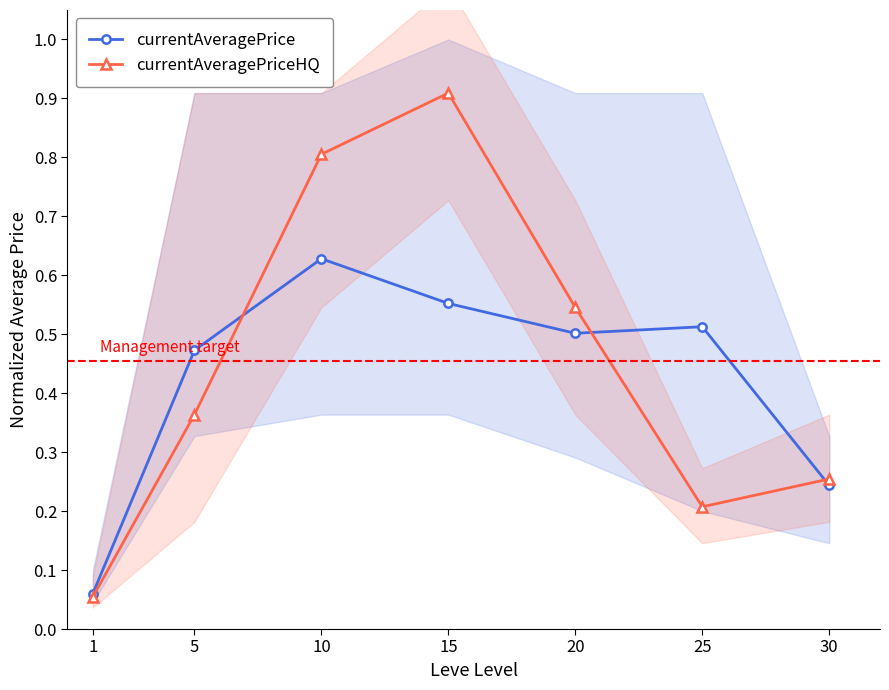

At which label does currentAveragePrice reach its peak?

10